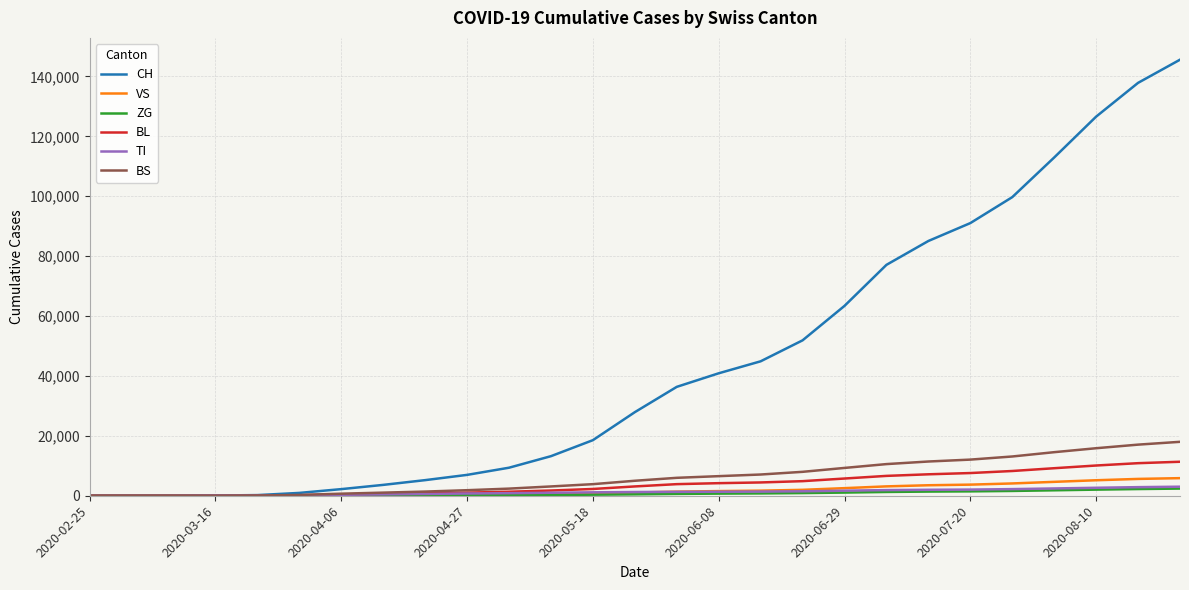

Which series has the widest spread of values?

CH